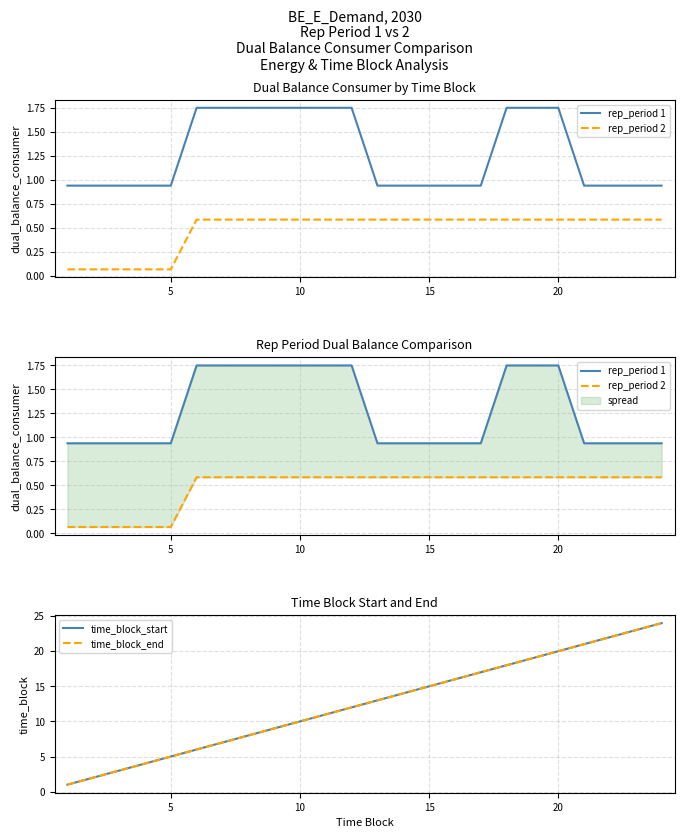

Reading left to right, extract all data points from this chart.

rep_period 1: 0.9	0.9	0.9	0.9	0.9	1.7	1.7	1.7	1.7	1.7	1.7	1.7	0.9	0.9	0.9	0.9	0.9	1.7	1.7	1.7	0.9	0.9	0.9	0.9
rep_period 2: 0.1	0.1	0.1	0.1	0.1	0.6	0.6	0.6	0.6	0.6	0.6	0.6	0.6	0.6	0.6	0.6	0.6	0.6	0.6	0.6	0.6	0.6	0.6	0.6
time_block_start: 1.0	2.0	3.0	4.0	5.0	6.0	7.0	8.0	9.0	10.0	11.0	12.0	13.0	14.0	15.0	16.0	17.0	18.0	19.0	20.0	21.0	22.0	23.0	24.0
time_block_end: 1.0	2.0	3.0	4.0	5.0	6.0	7.0	8.0	9.0	10.0	11.0	12.0	13.0	14.0	15.0	16.0	17.0	18.0	19.0	20.0	21.0	22.0	23.0	24.0